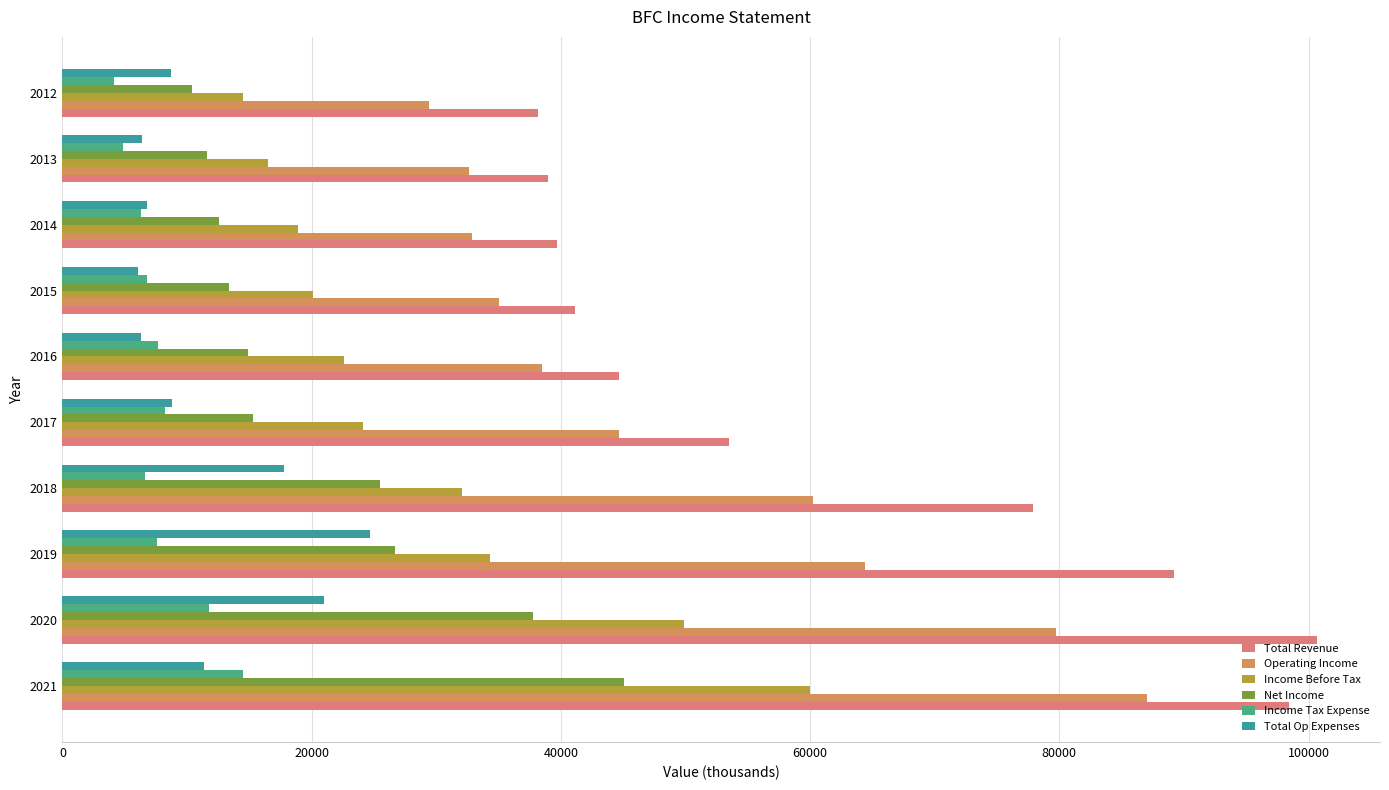

How many series are shown in this chart?

6